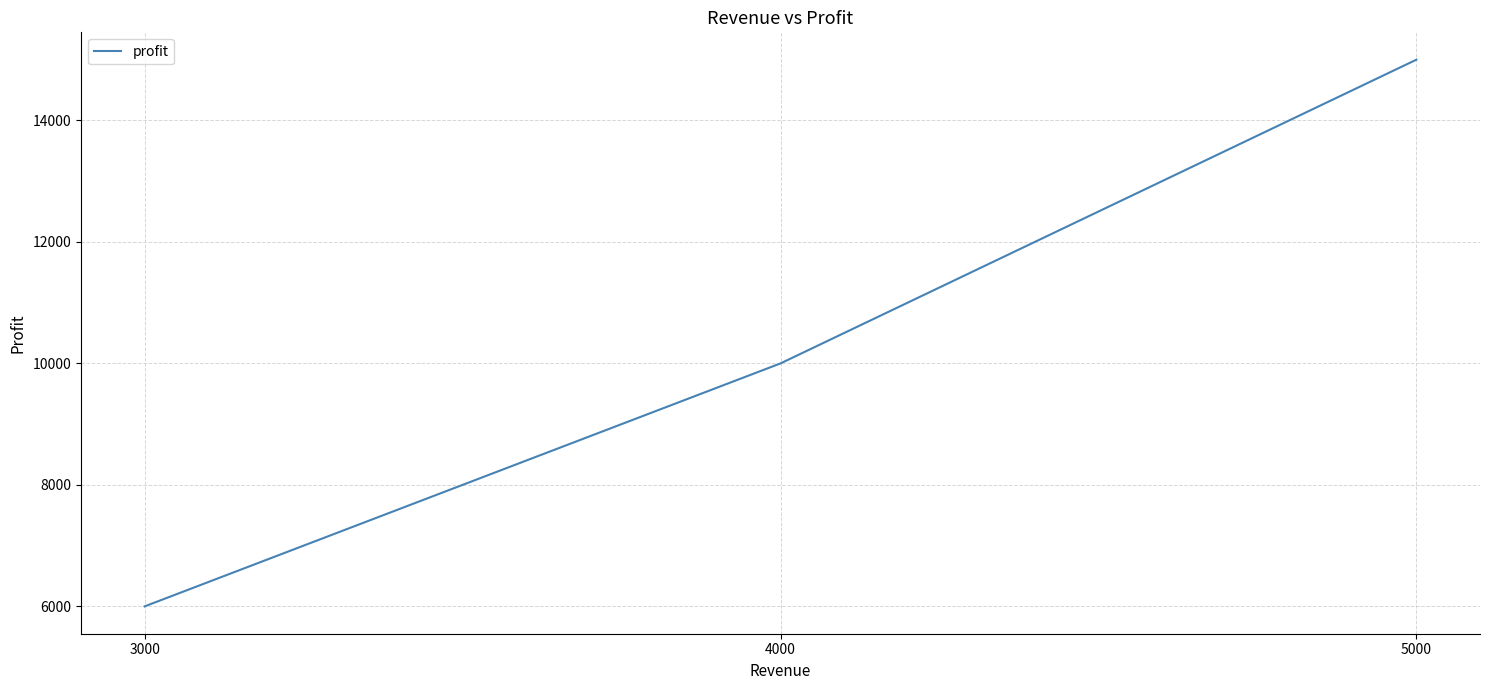

List the labels in order of value, largest first.

5000, 4000, 3000